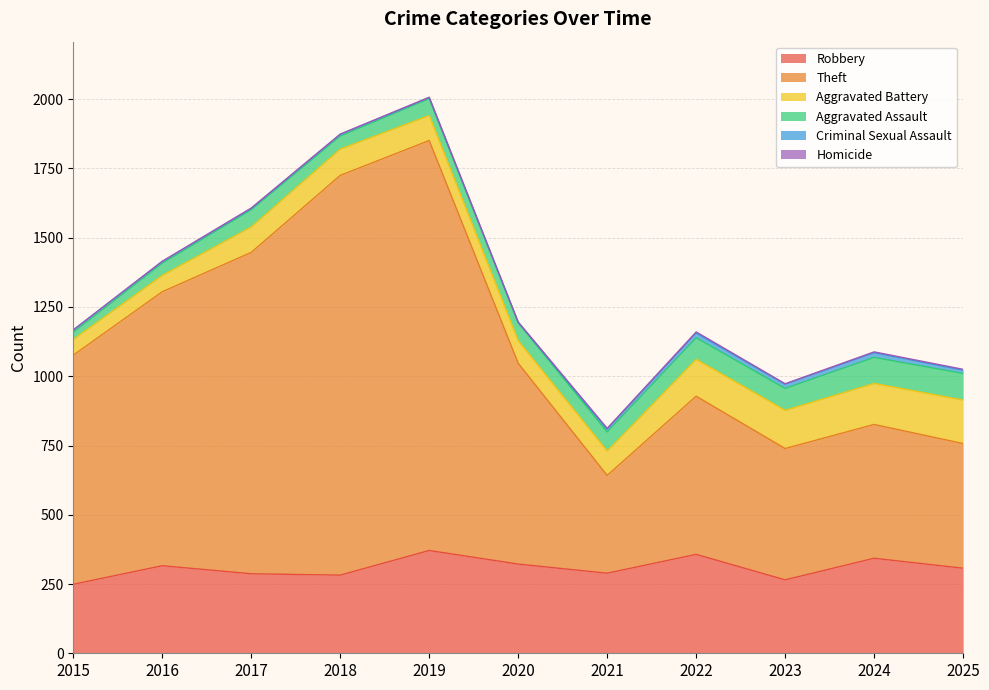

True or false: Homicide and Aggravated Battery intersect in this chart.

False